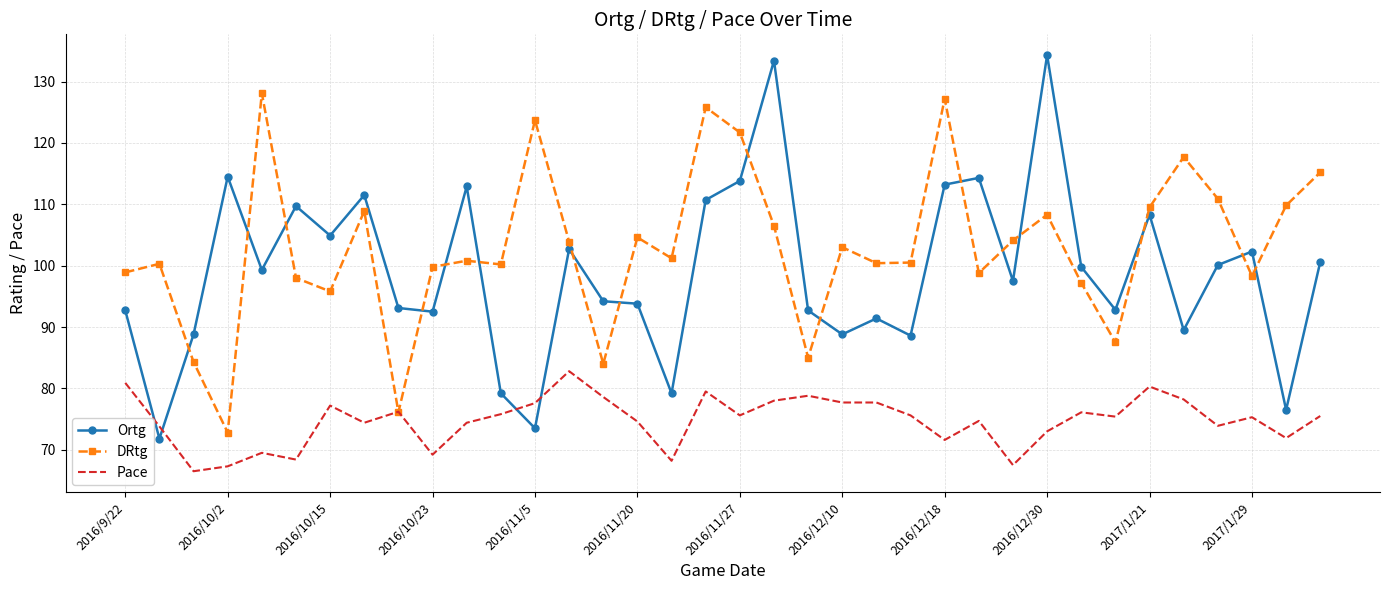

How many intersections are there between DRtg and Ortg?

16